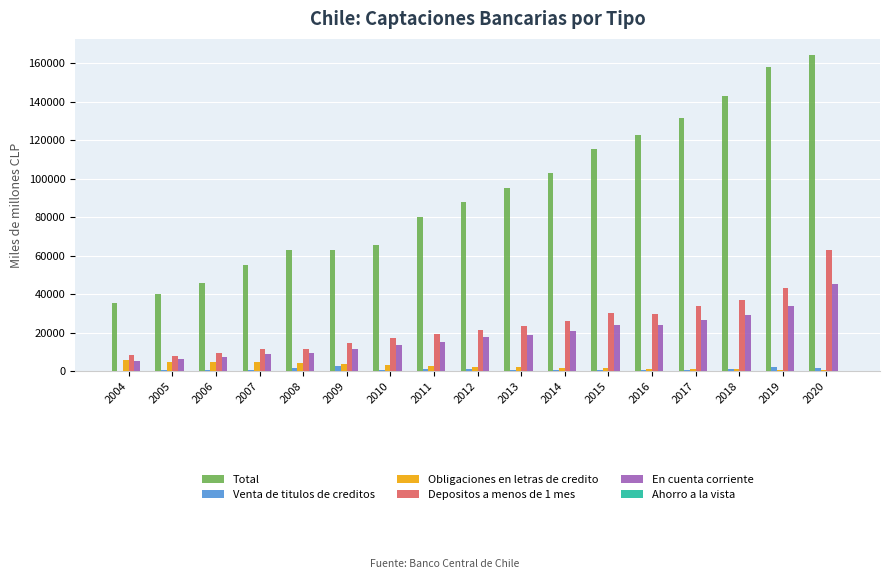

What is the sum of all Depositos a menos de 1 mes values?

409897